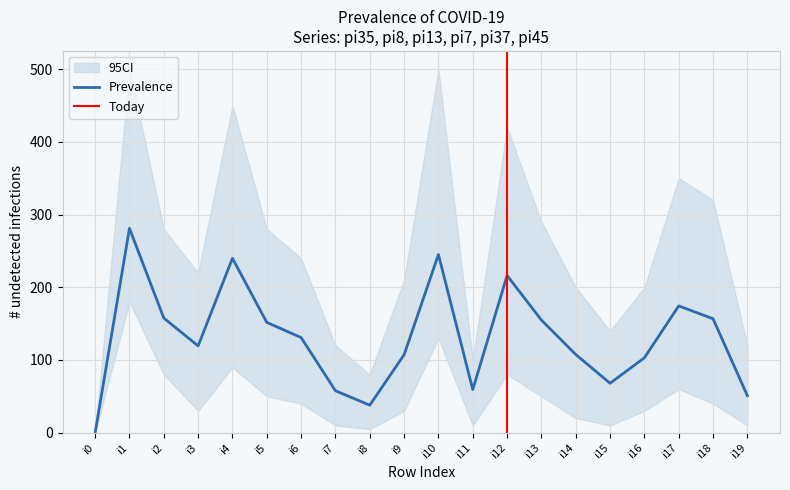

True or false: Prevalence has a value of 38.8 at i15.

False